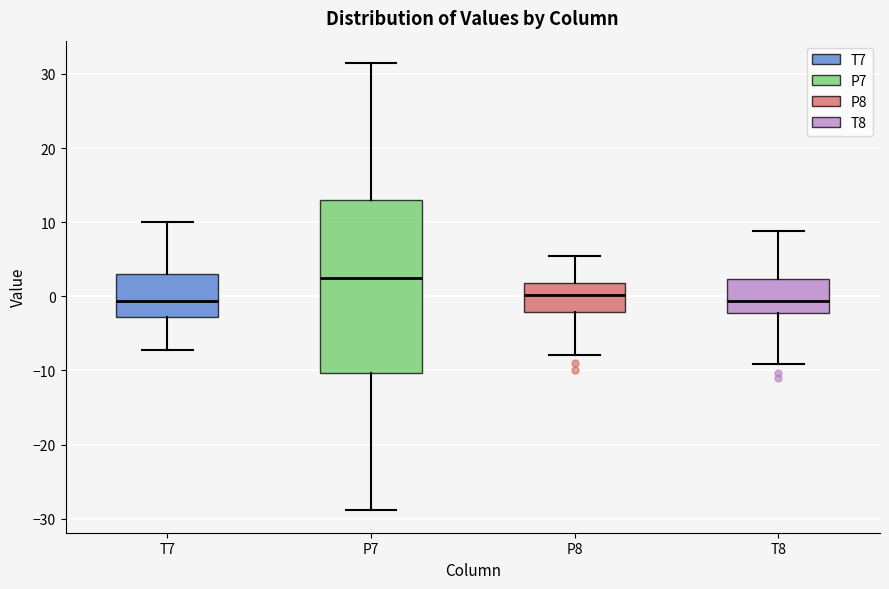

Reading left to right, transcribe this box plot: for each box, give where its median line is, the range the box spans, and where its two whiskers end, as read against the y-axis. The values are not printed on the chart, so give them approximately, as read against the axis.

T7: median -1, box -3 to 3, whiskers -7 to 10
P7: median 3, box -10 to 13, whiskers -29 to 31
P8: median 0, box -2 to 2, whiskers -8 to 5
T8: median -1, box -2 to 2, whiskers -9 to 9